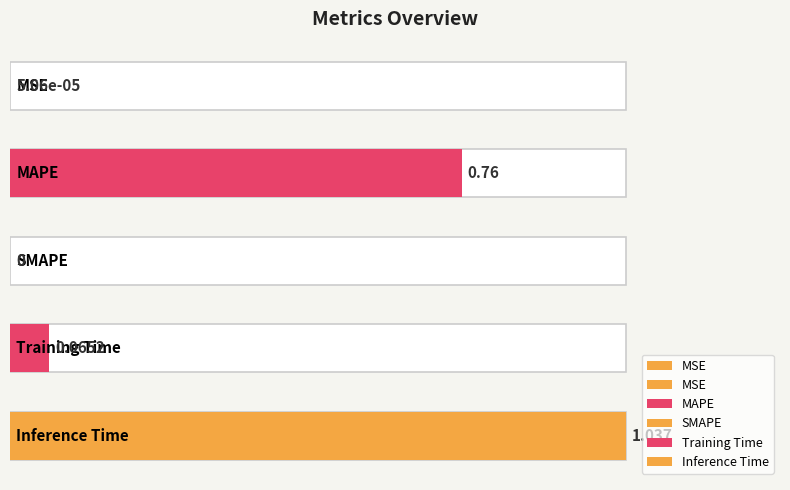

What is the difference between the values at MSE and MAPE?

0.8